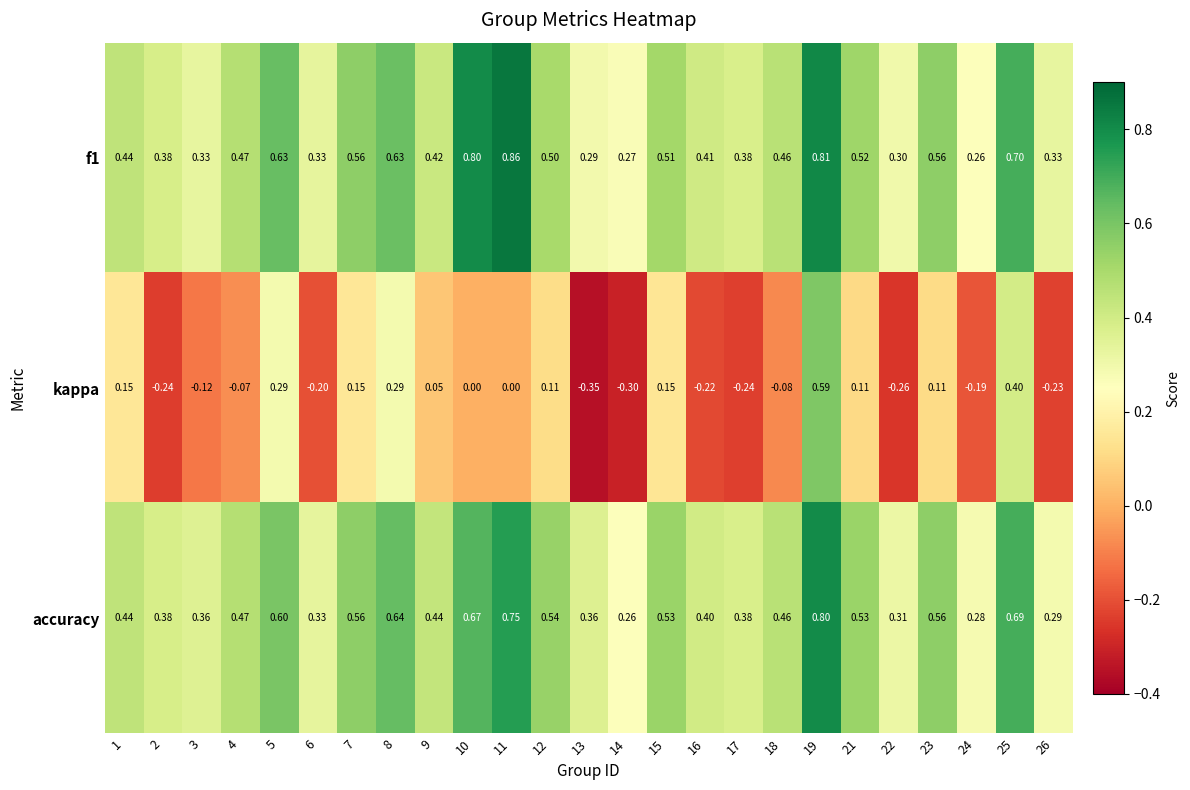

Which series has the largest range (max minus min)?

kappa